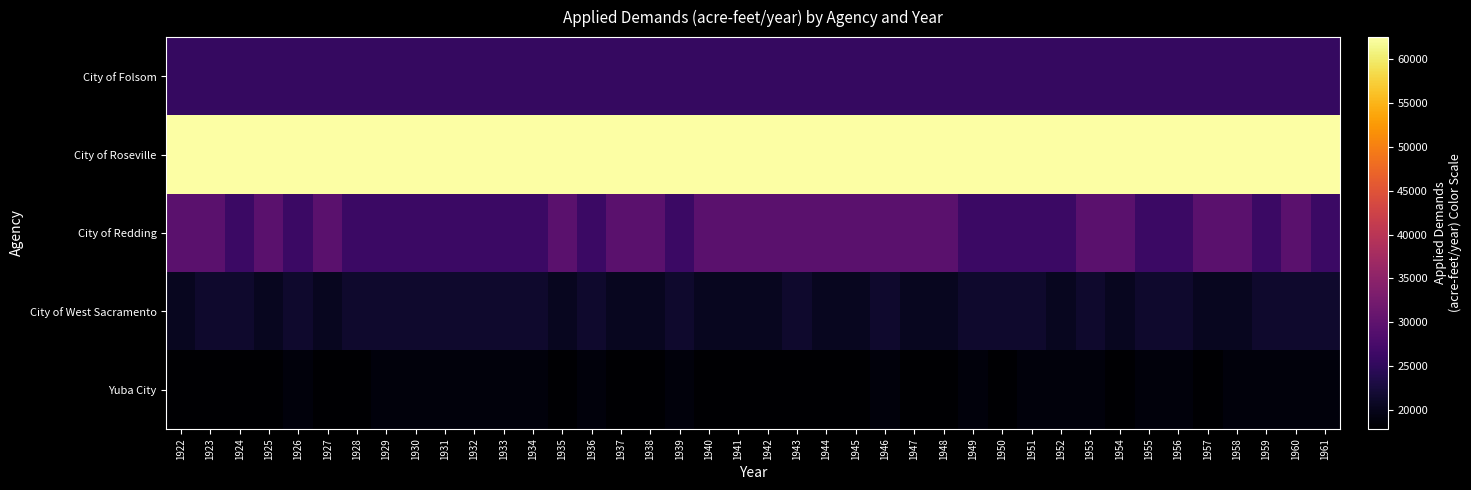

Which category has the lowest value across all series?

1922